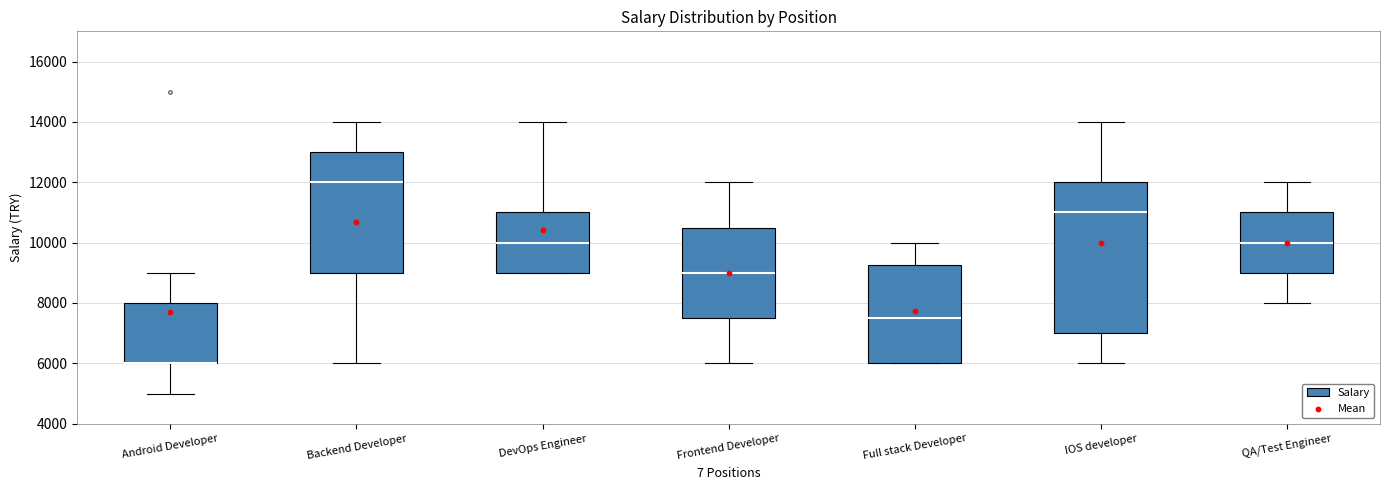

Where does the median line of the box for Frontend Developer sit on the y-axis? The values are not printed on the chart, so give them approximately, as read against the axis.

9000